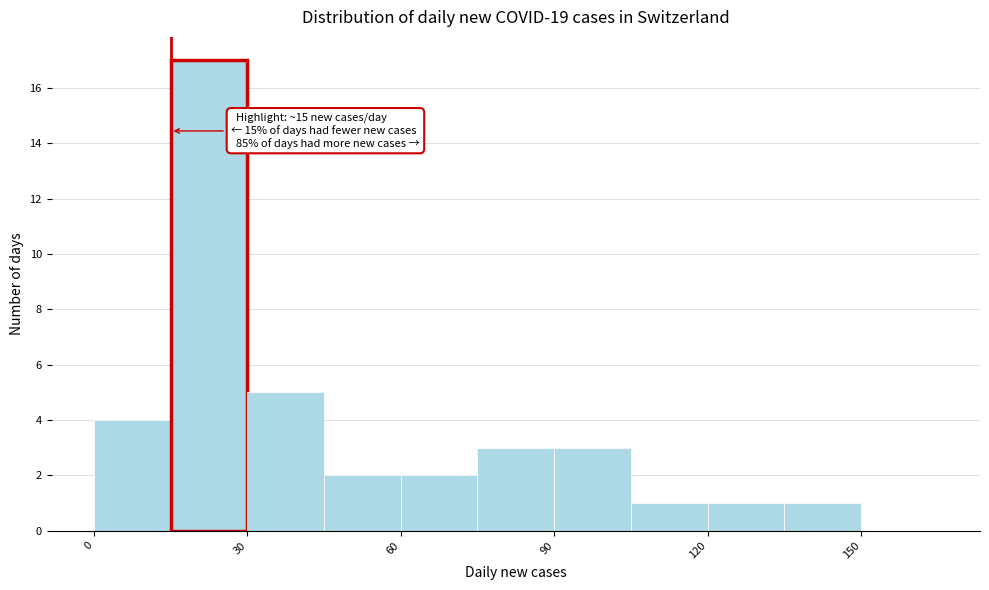

Read against the x-axis, roughly where is the centre of the tallest bar?

25